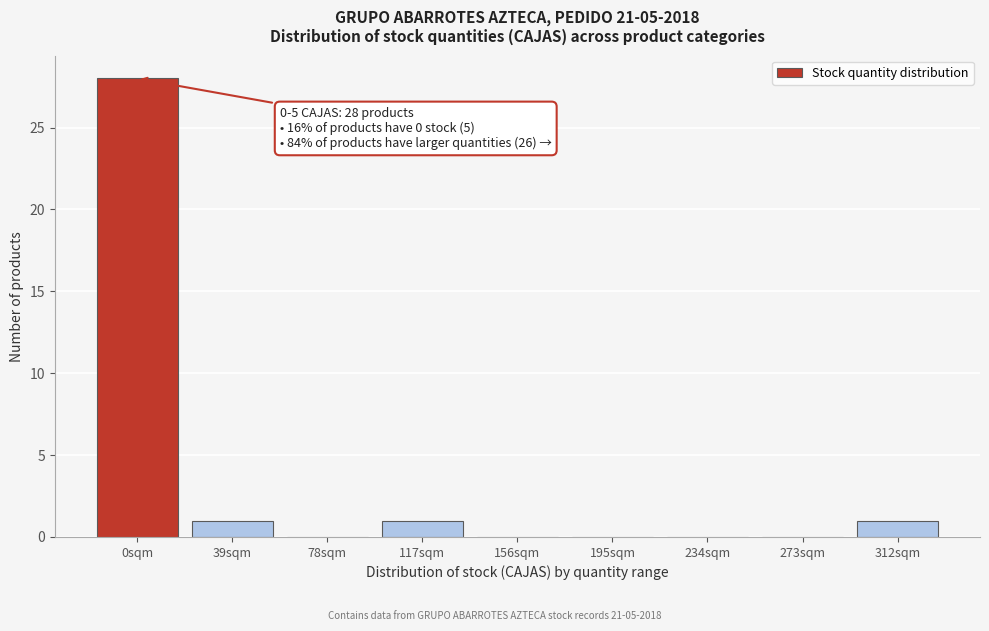

Reading right to left, list all the values displayed in this chart.

312sqm=1	273sqm=0	234sqm=0	195sqm=0	156sqm=0	117sqm=1	78sqm=0	39sqm=1	0sqm=28